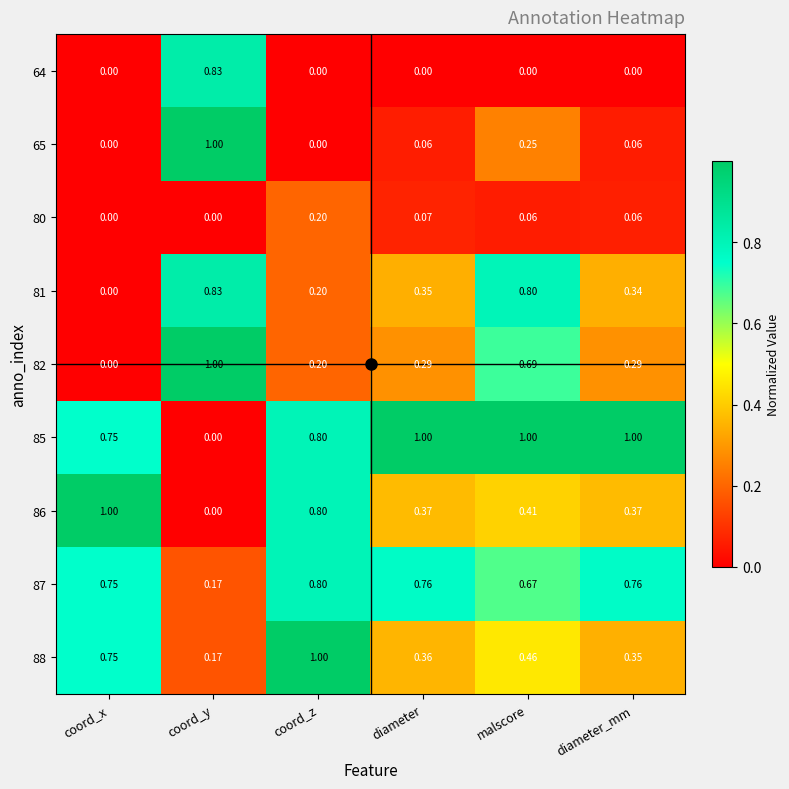

How many data points does each series have?

6